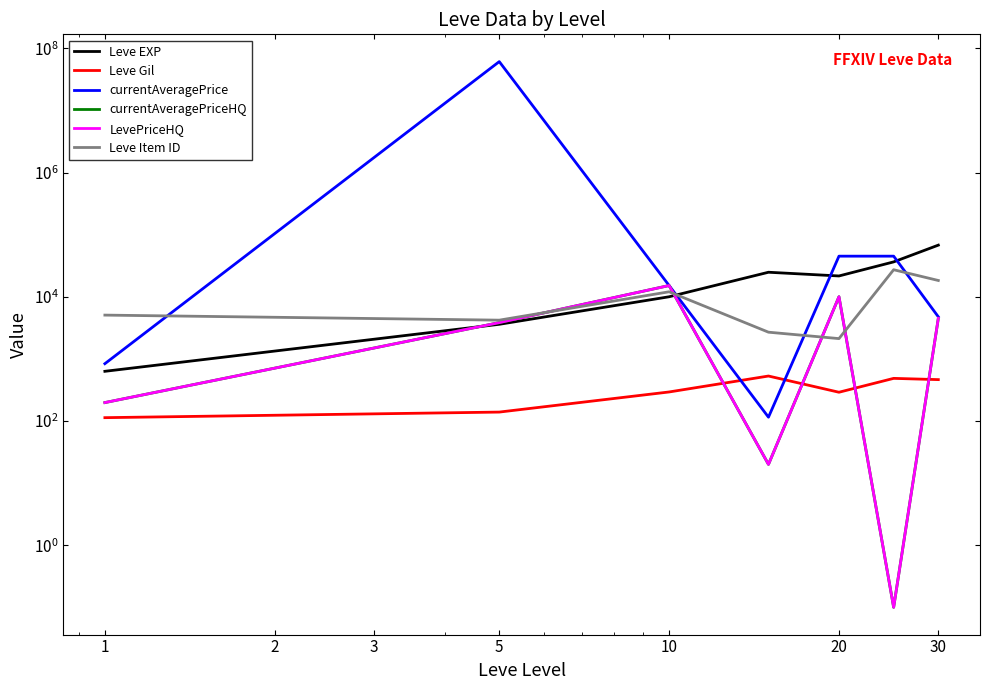

Reading left to right, transcribe all the data shown in this chart.

Leve EXP: 630.0	3600.0	9990.0	24790.0	21600.0	36390.0	67730.0
Leve Gil: 113.0	139.0	293.0	529.0	290.0	485.0	463.0
currentAveragePrice: 835.7	61002296.0	15153.2	115.0	45000.0	45000.0	4750.0
currentAveragePriceHQ: 197.7	3830.0	15153.2	20.0	10000.0	0.1	4500.0
LevePriceHQ: 197.7	3830.0	15153.2	20.0	10000.0	0.1	4500.0
Leve Item ID: 5062.0	4197.0	12018.0	2687.0	2118.0	27215.0	18264.0